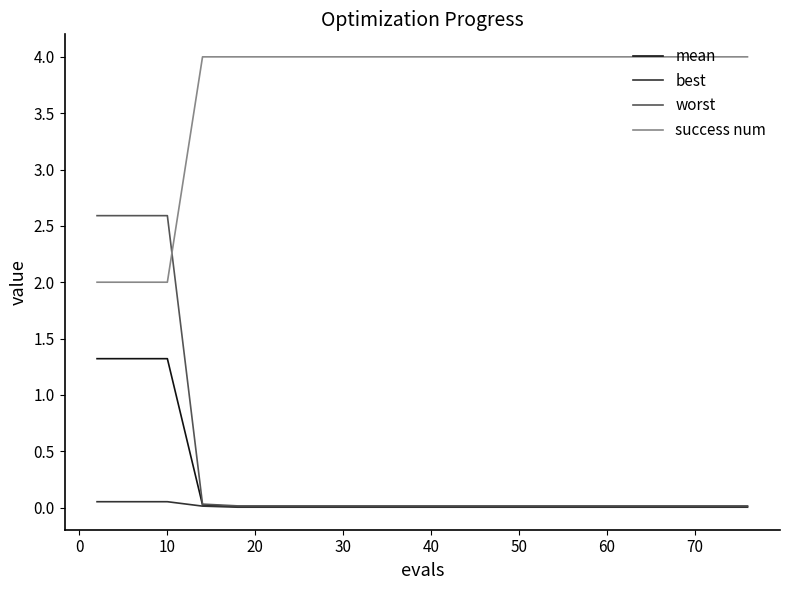

What is the average value of the mean series?

0.3